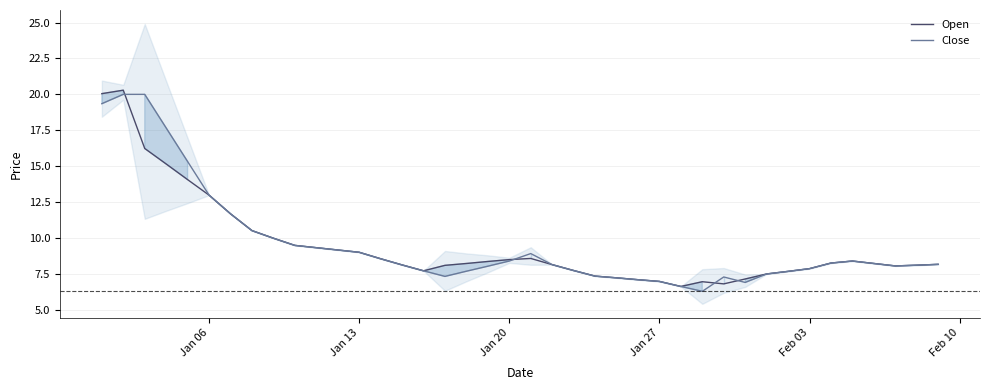

What is the minimum value for Close?

6.3